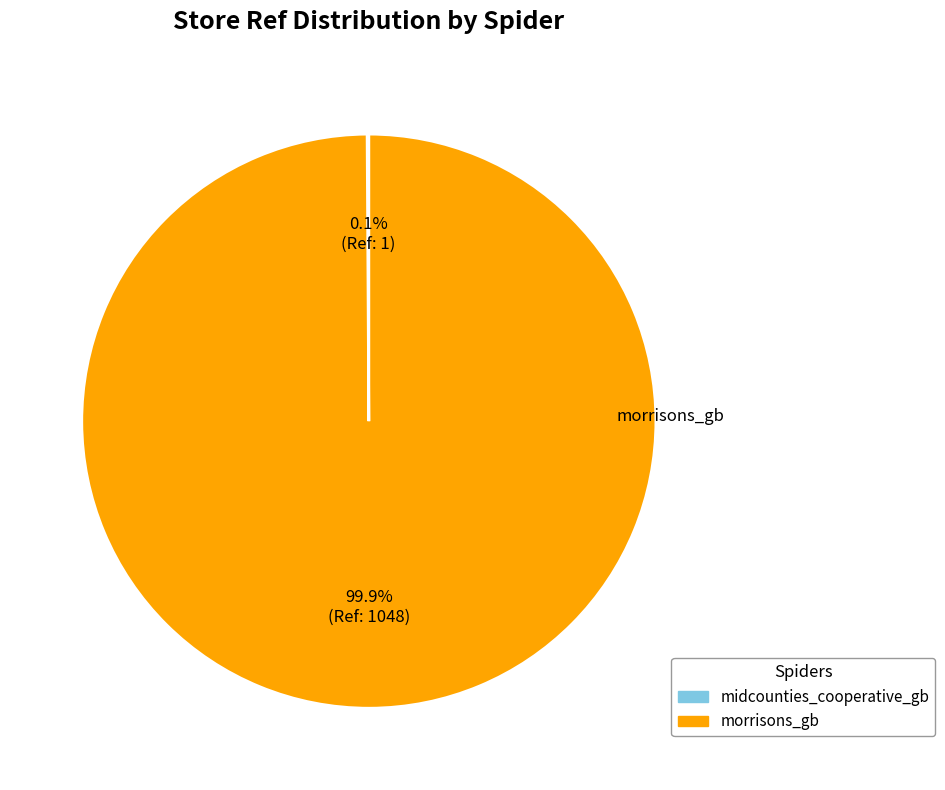

Is there any slice that represents more than half of the pie?

Yes